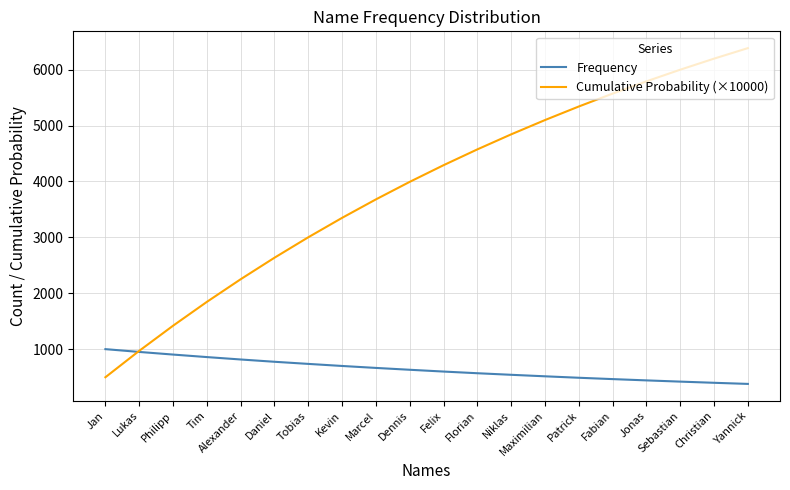

What is the spread (max minus min) of values at Maximilian?

4584.2